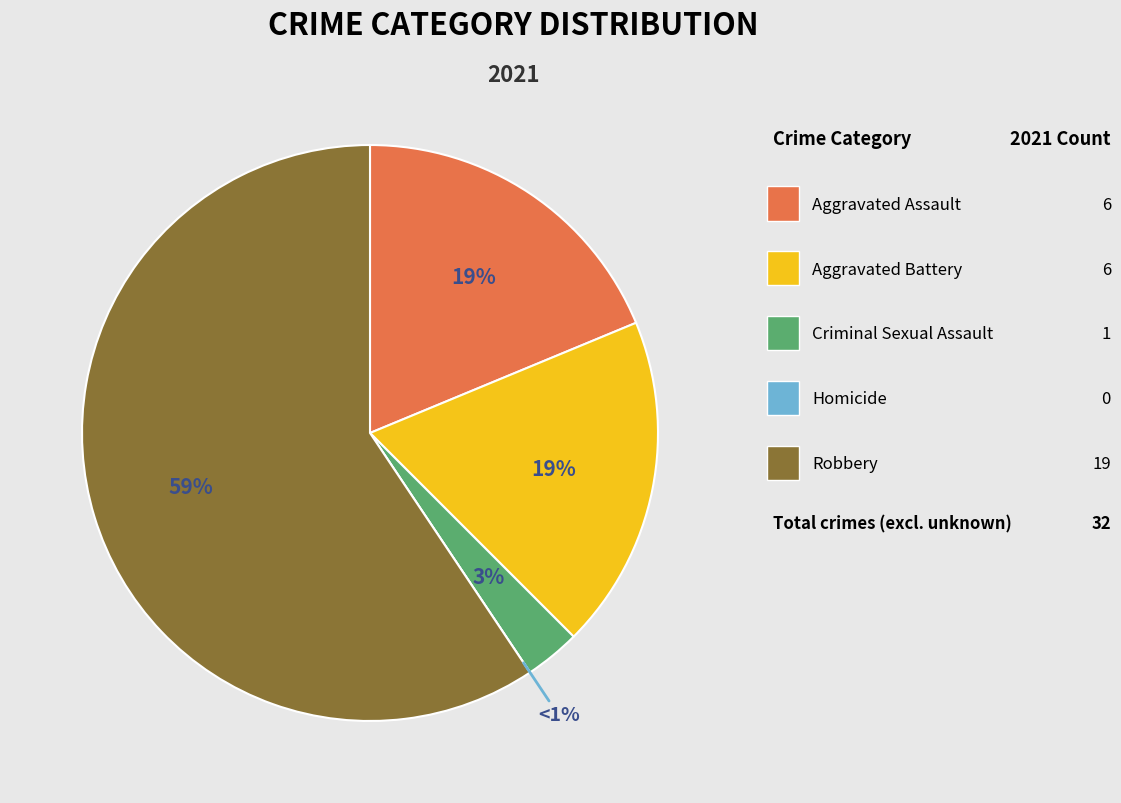

To the nearest percent, what portion does Criminal Sexual Assault represent?

3%